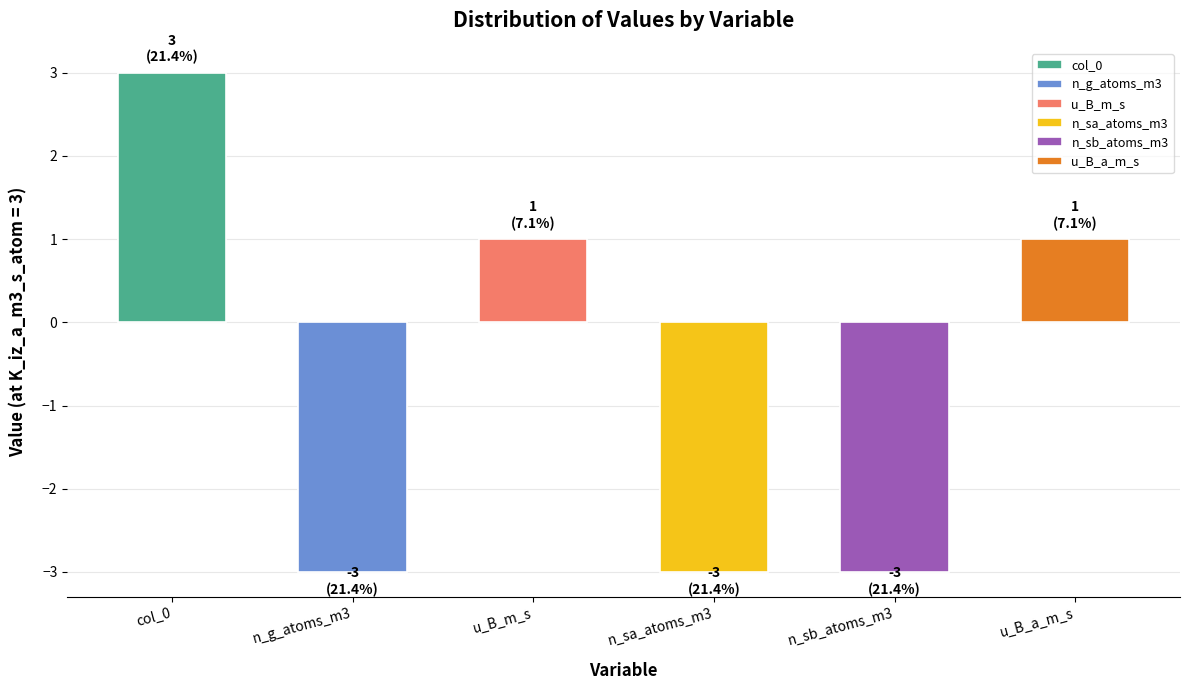

How many data points are less than 1?

3